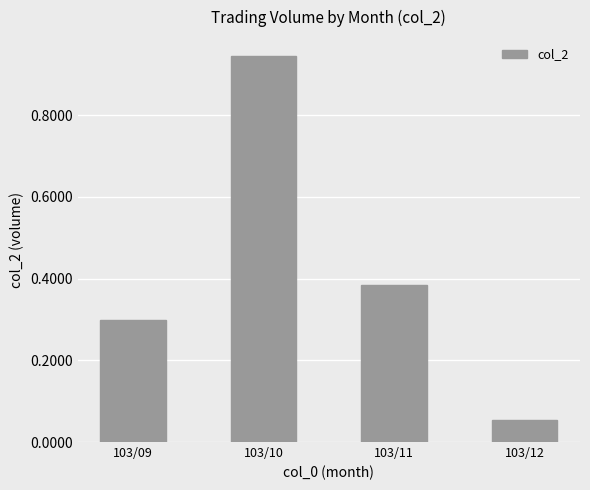

What is the value of the 4th bar from the left?

530000